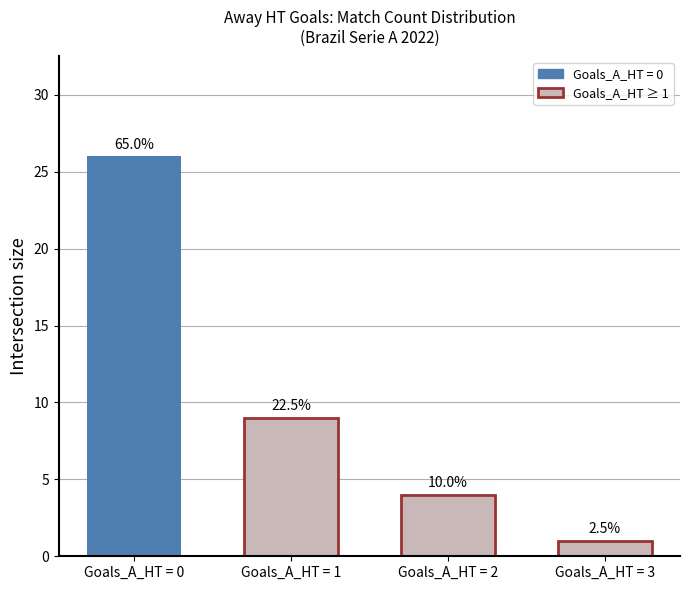

Does the chart contain any negative values?

No